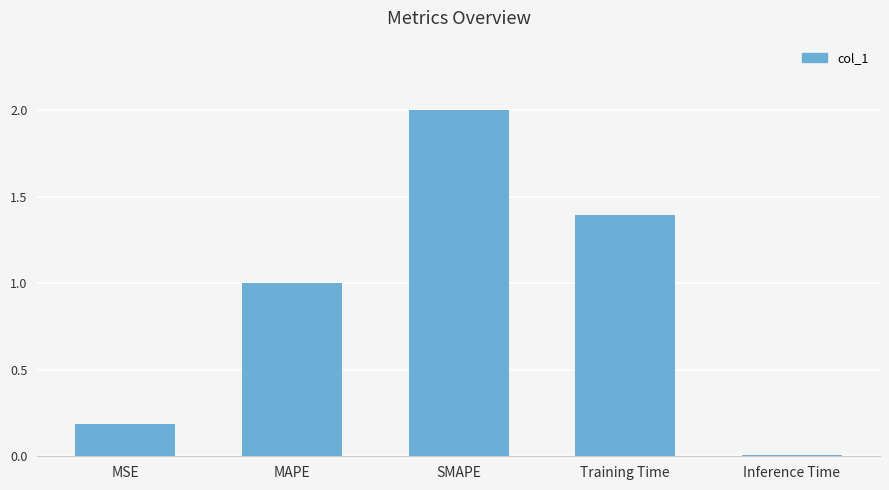

List the labels in order of value, largest first.

SMAPE, Training Time, MAPE, MSE, Inference Time